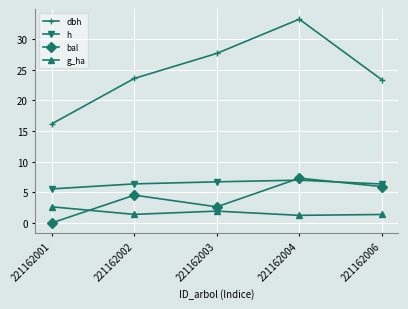

How many distinct data groups are displayed?

4